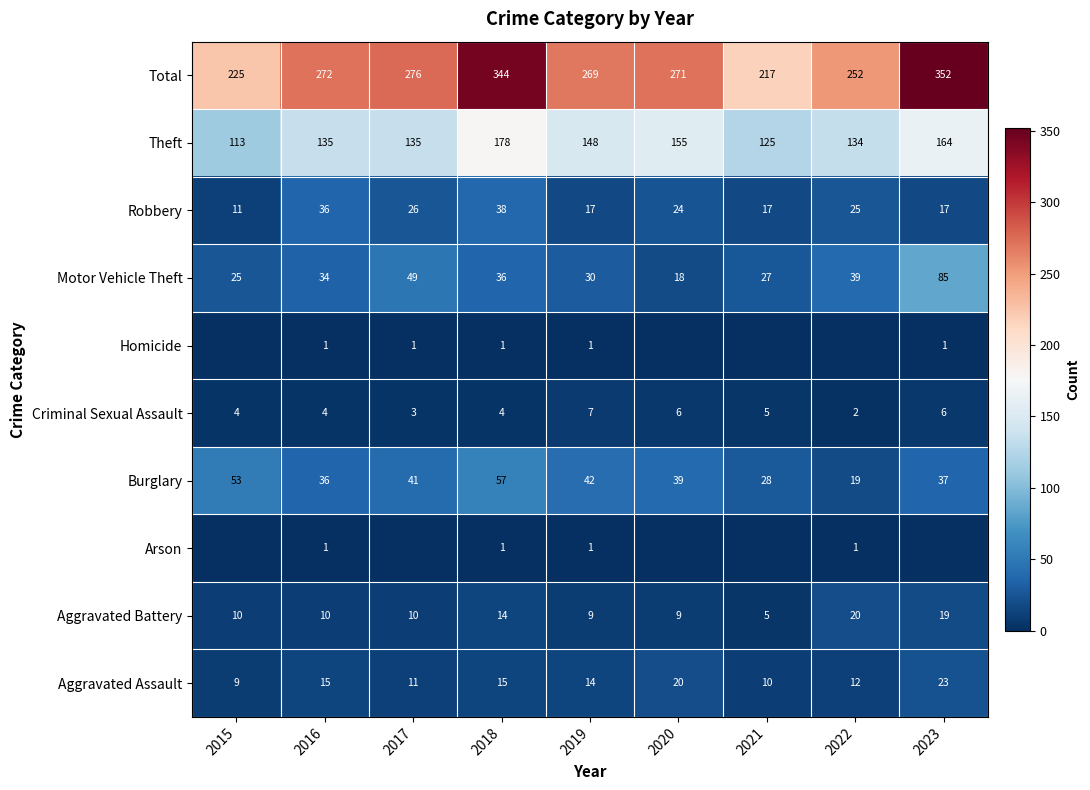

At how many categories does at least one series exceed 280?

2